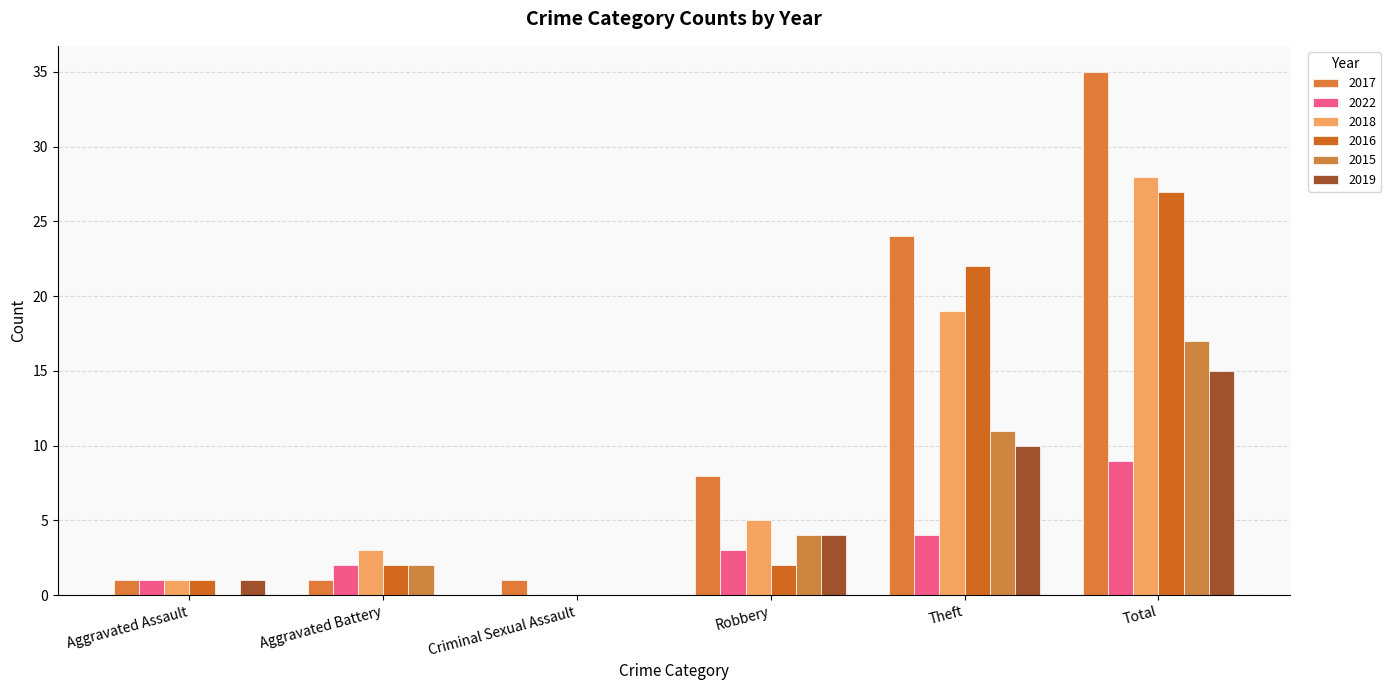

Is it true that 2022 equals 1 at Aggravated Assault?

True